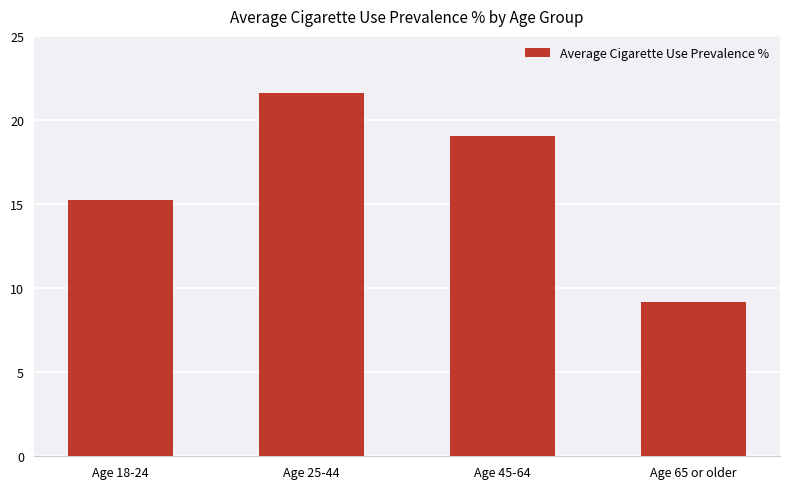

How many data points does each series have?

4